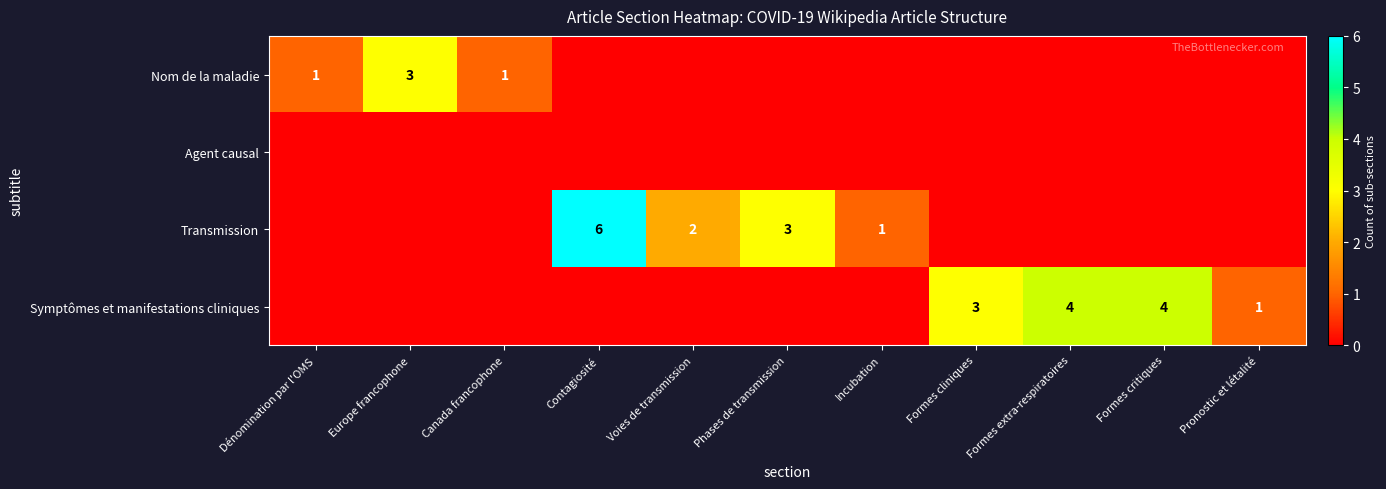

What is the sum of the Symptômes et manifestations cliniques values at Pronostic et létalité and Formes extra-respiratoires?

5